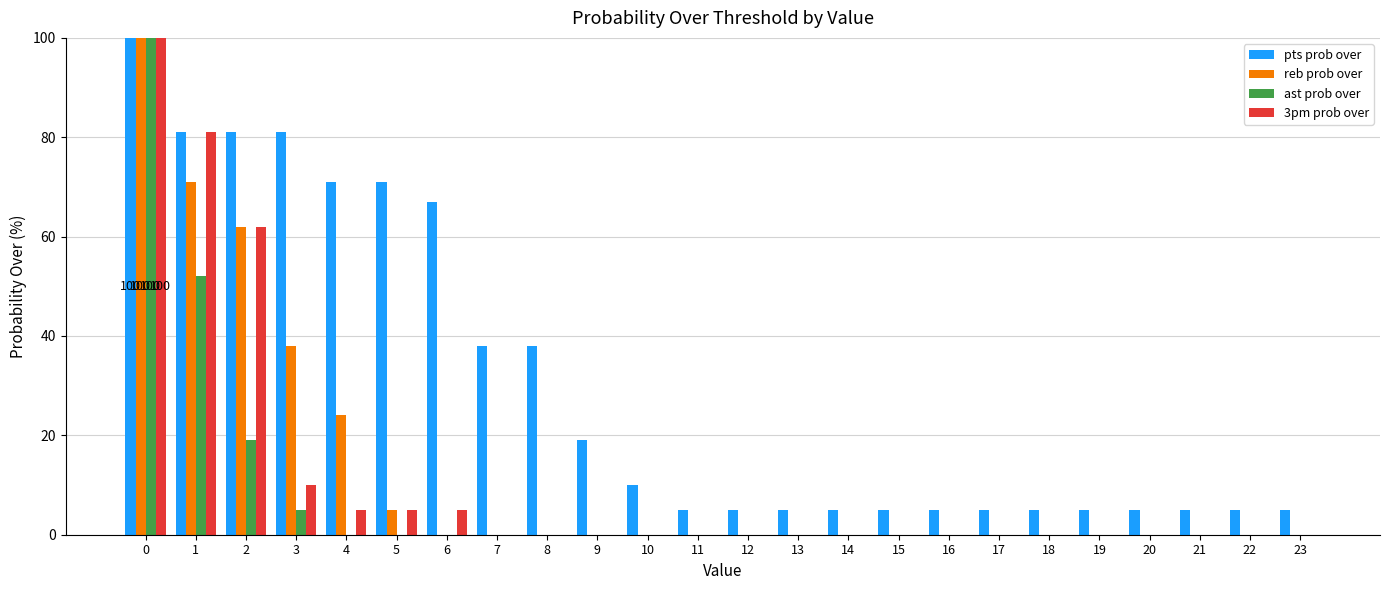

What is the sum of the 3pm prob over values at 18 and 0?

100